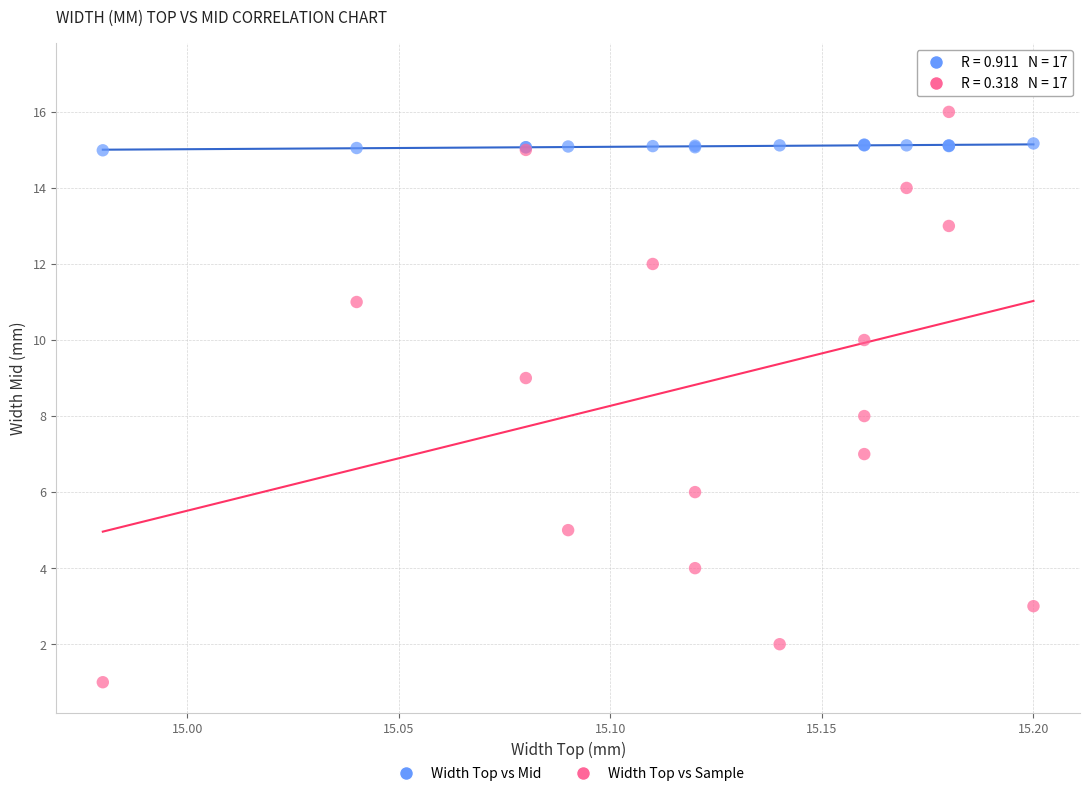

Which series reaches the minimum Y coordinate?

Width Top vs Sample